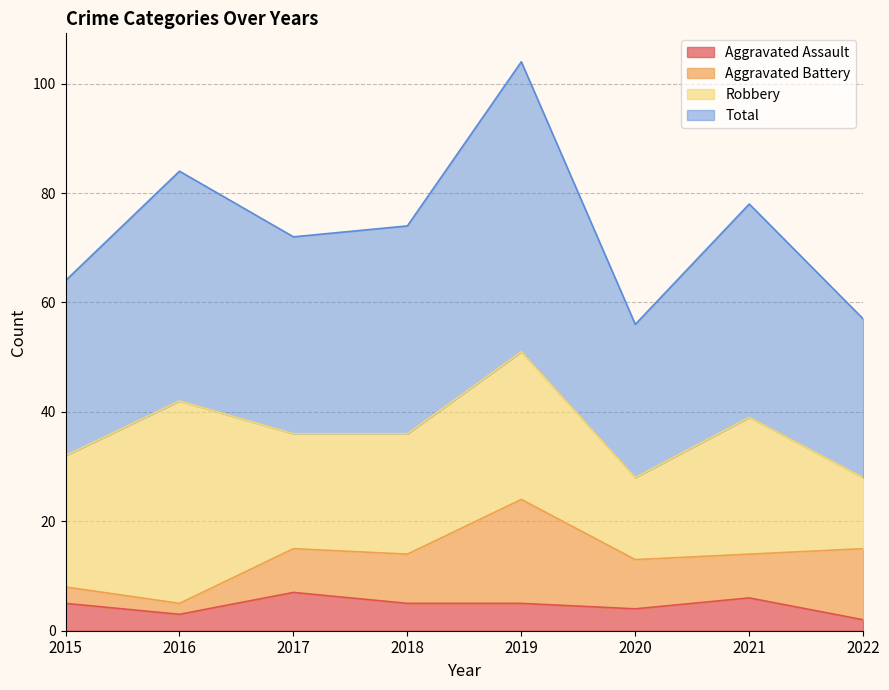

Count the Total values in the range 64 to 84.

5